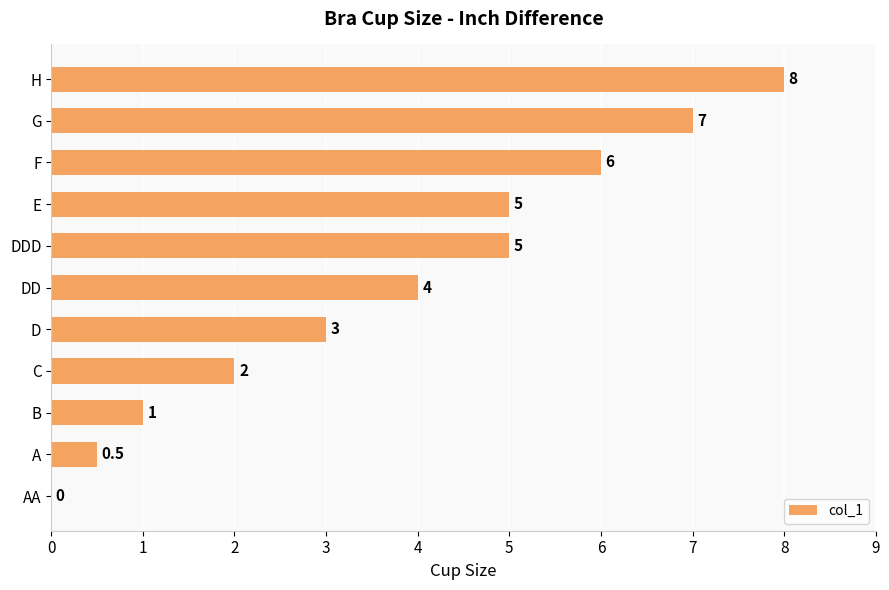

Between G and DD, which is larger?

G